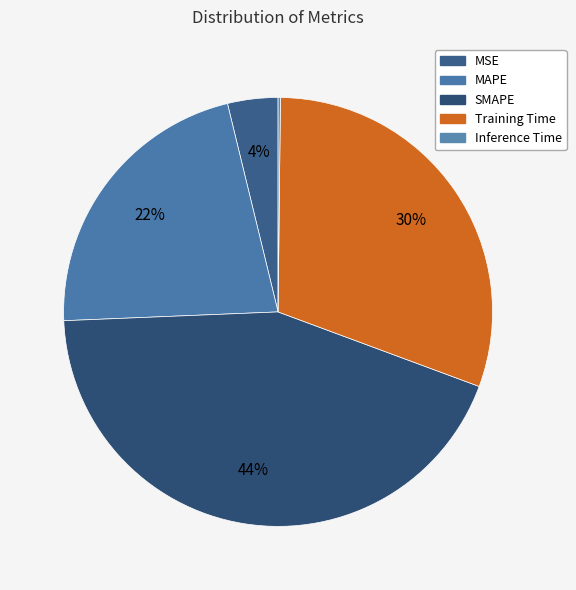

To the nearest percent, what is the average slice percentage?

20%